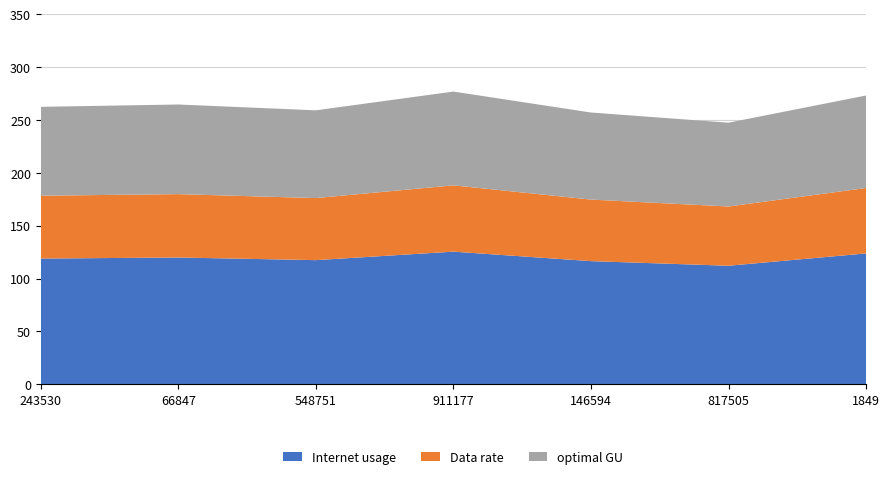

Reading left to right, transcribe all the data shown in this chart.

Internet usage: 243530=118.9	66847=119.9	548751=117.4	911177=125.4	146594=116.5	817505=112.1	1849=123.8
Data rate: 243530=59.4	66847=59.9	548751=58.7	911177=62.7	146594=58.2	817505=56.1	1849=61.9
optimal GU: 243530=84.1	66847=84.8	548751=83.0	911177=88.7	146594=82.4	817505=79.3	1849=87.5